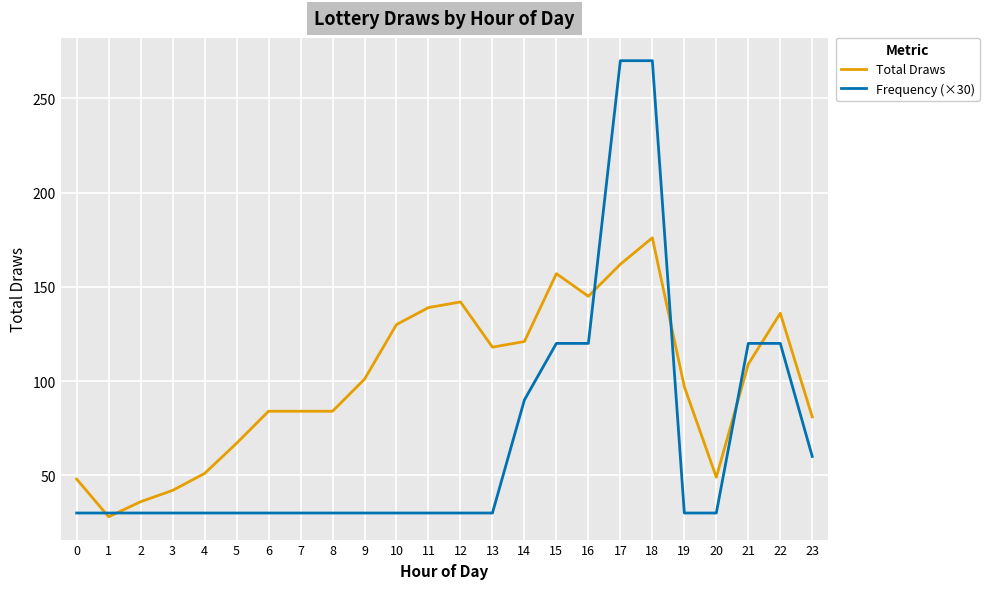

List the series in order of their overall mean, lowest first.

Frequency (×30), Total Draws